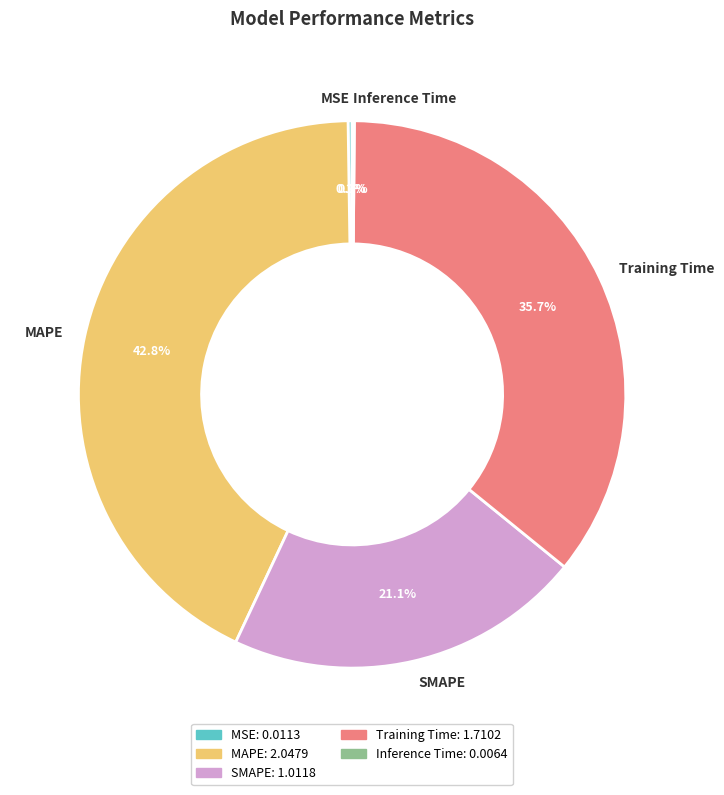

Does SMAPE represent more than half of the total?

No